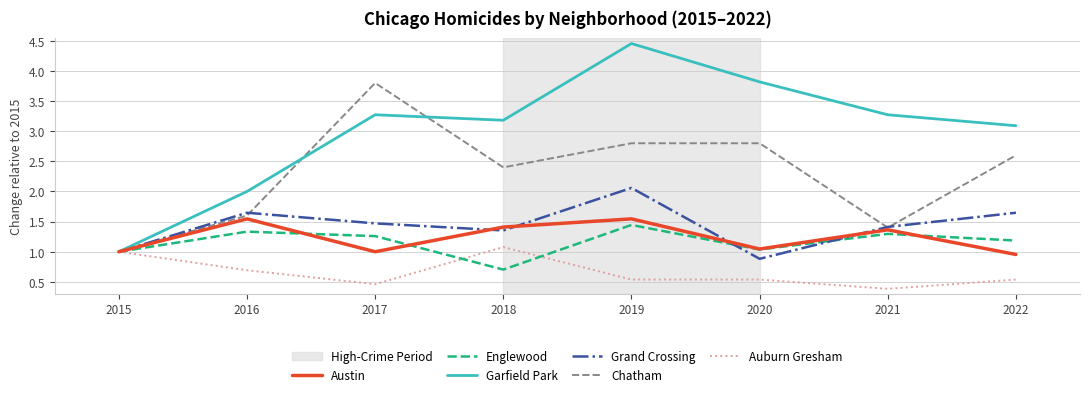

Is the value of Garfield Park at 2015 greater than the value of Auburn Gresham at 2021?

Yes